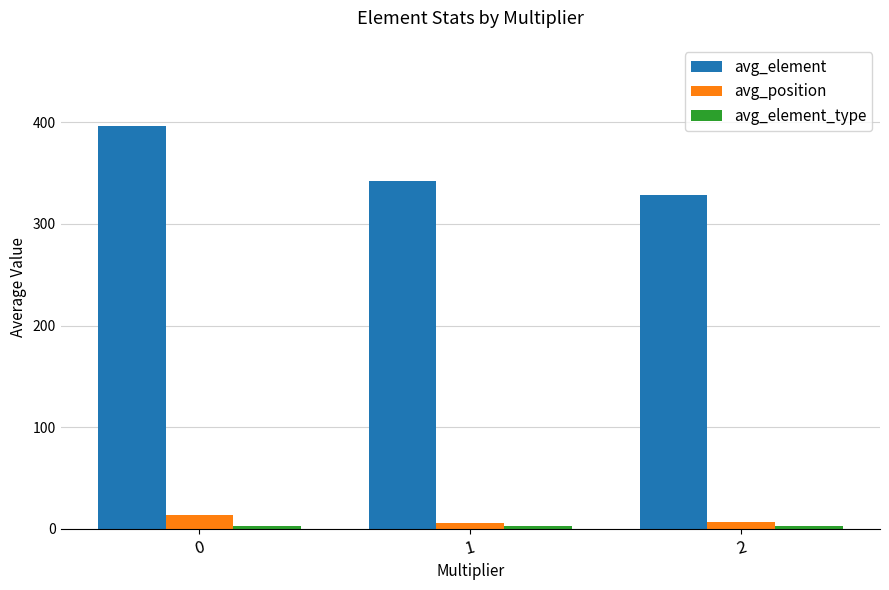

What is the difference between the second highest and minimum values in the avg_element series?

13.8